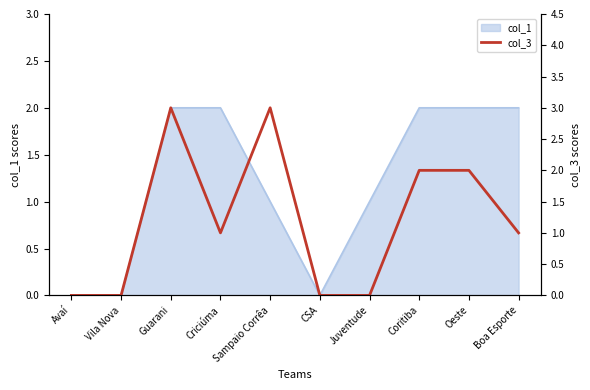

The value at Sampaio Corrêa is 3. True or false?

True